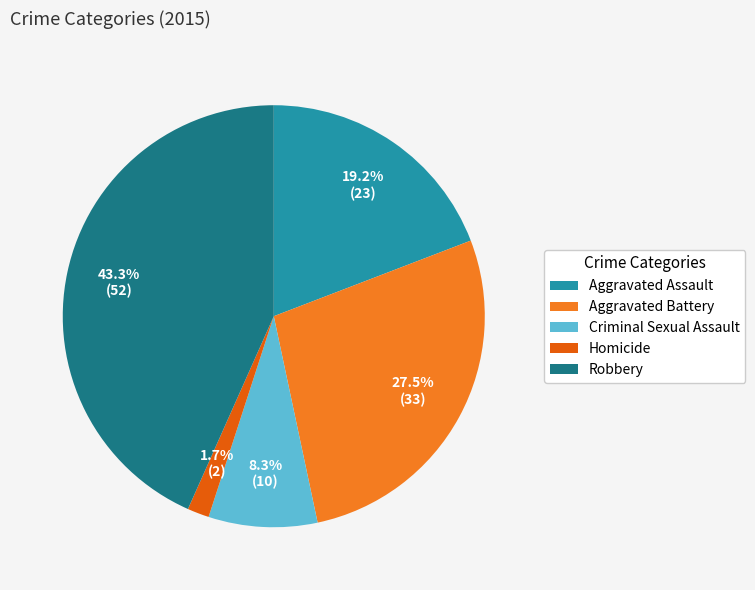

Count the number of slices in the pie.

5